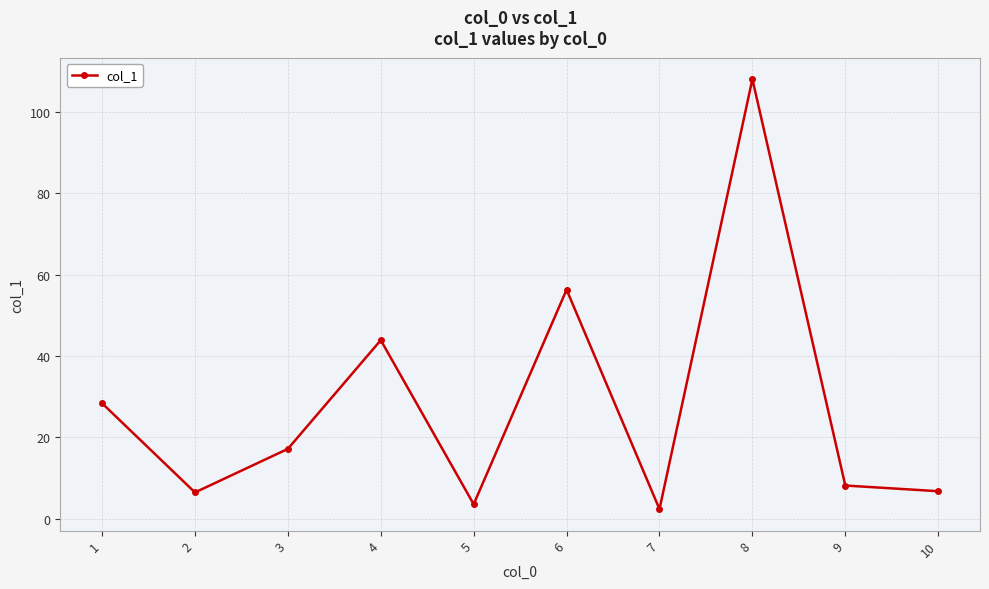

How many points are lower than both their immediate neighbors (excluding endpoints)?

3